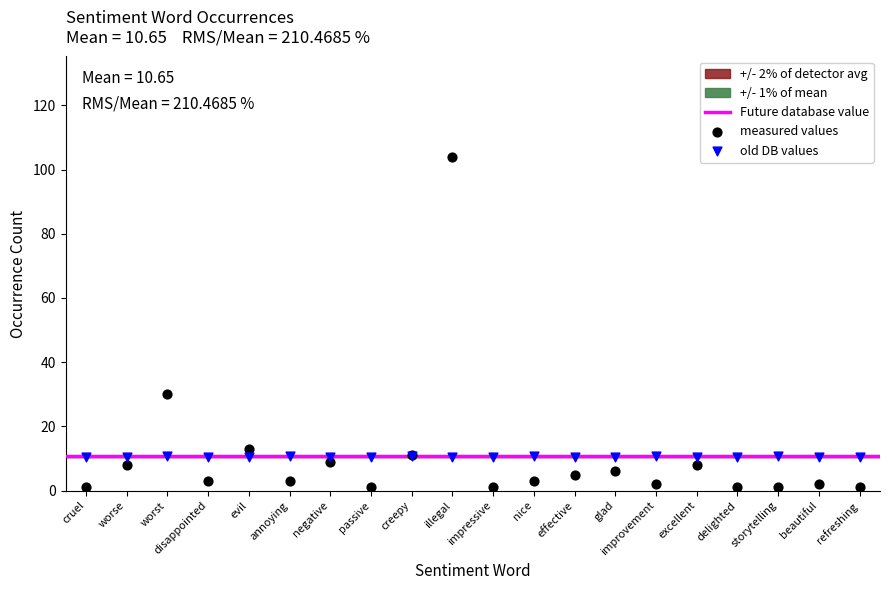

Which series contains the highest Y value?

measured values